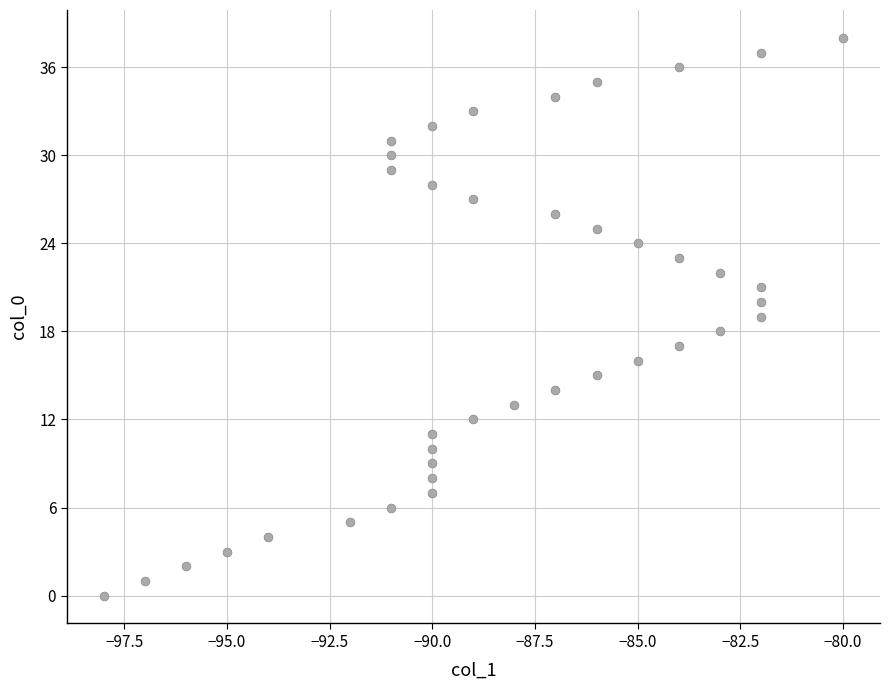

What is the range of Y values (max minus min)?

38